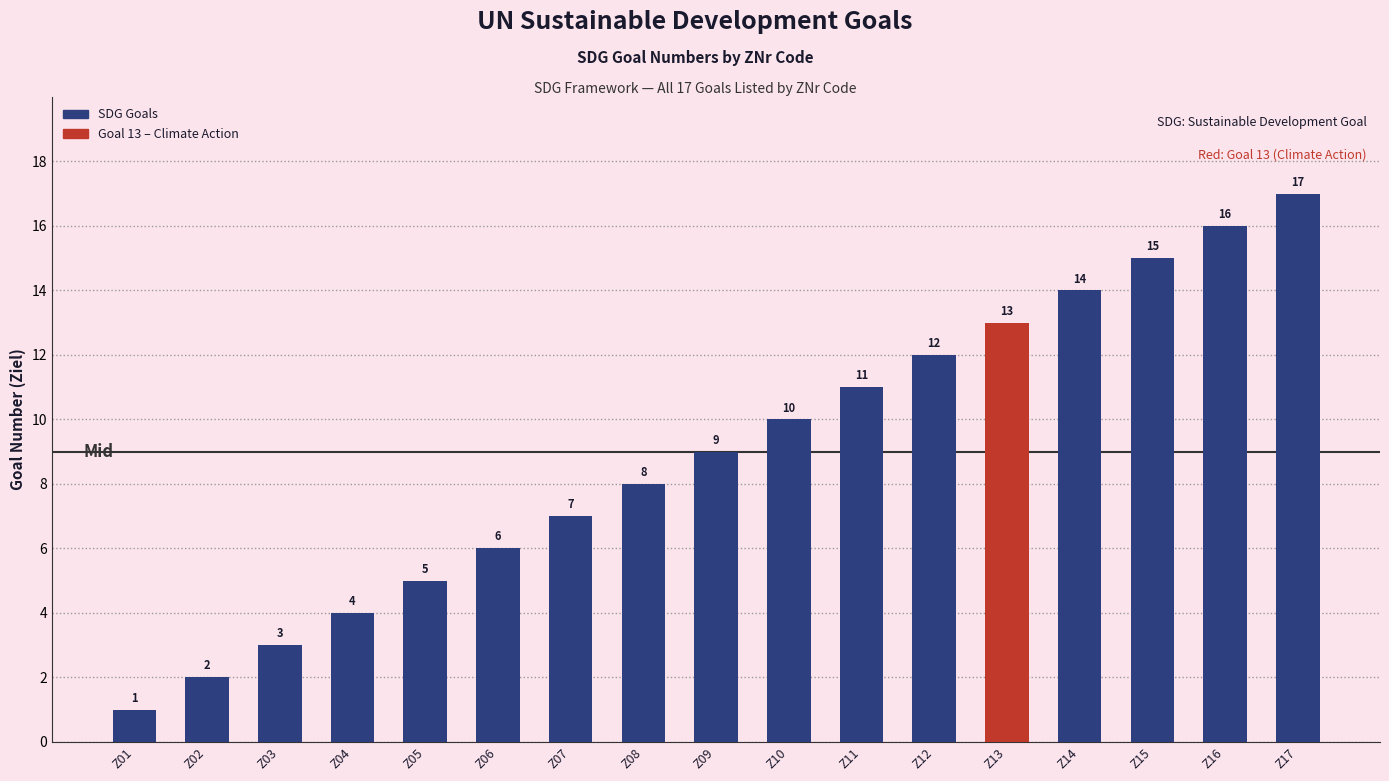

True or false: the data shows 2 at Z01.

False